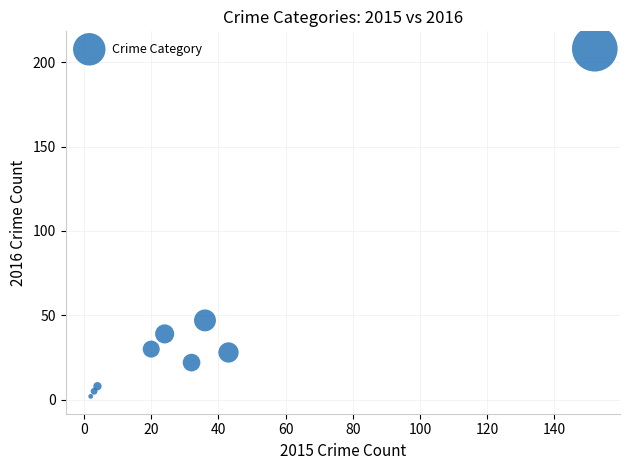

What is the average X value?

35